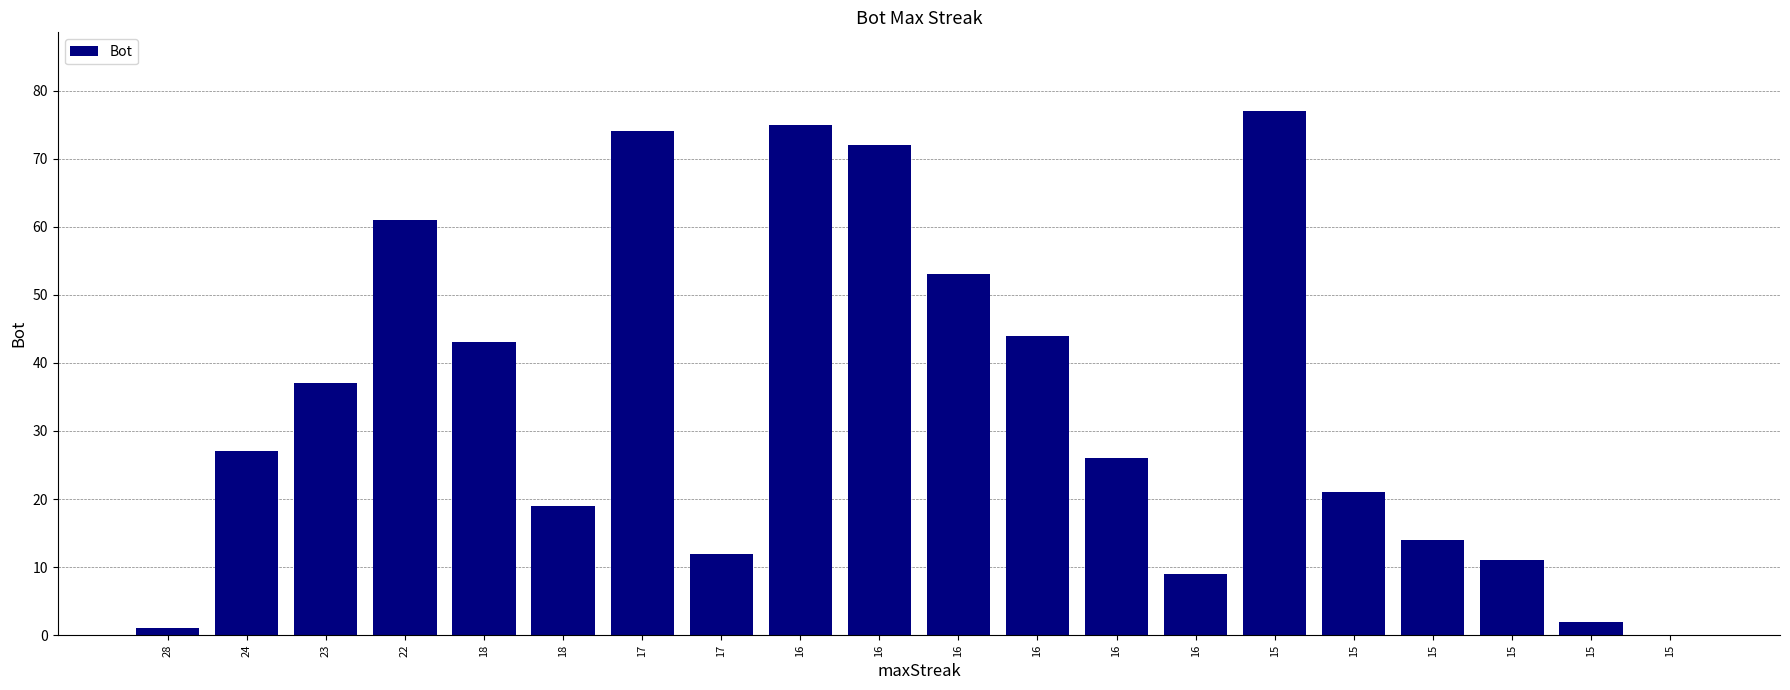

Which has a higher value, 15 or 16?

16